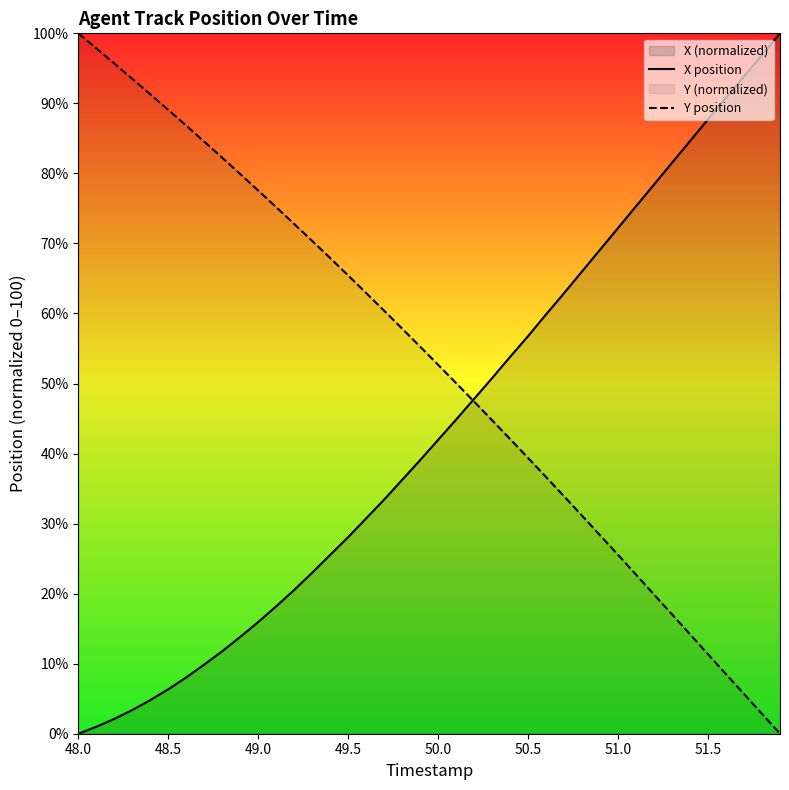

At 50.0, list the series in order from smallest to largest.

X position, Y position